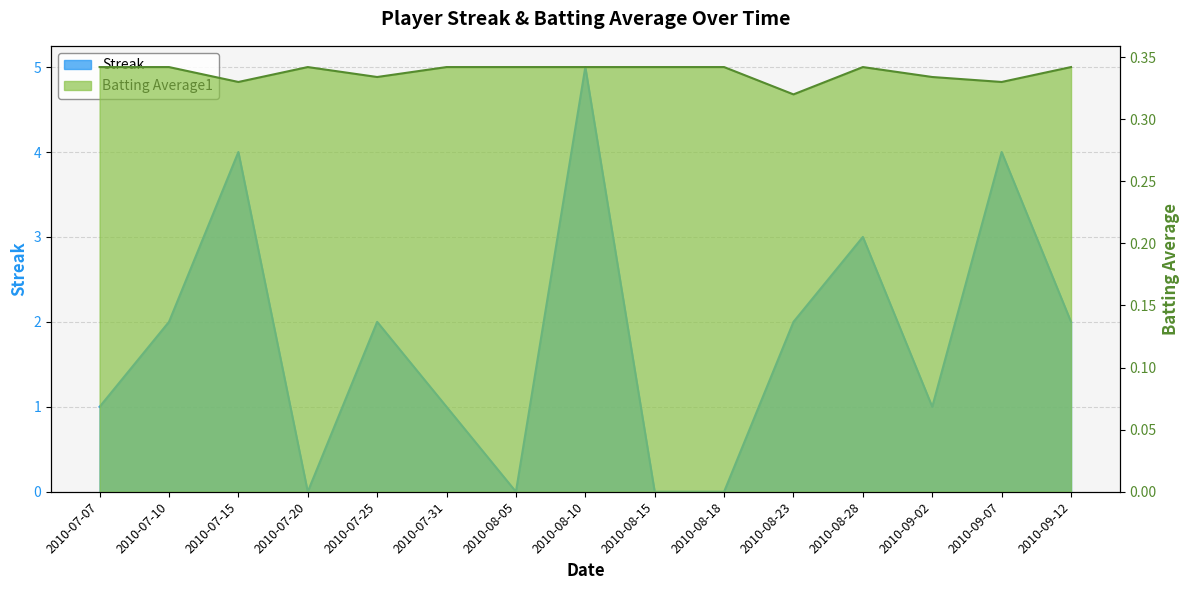

What is the label of the 2nd point from the left?

2010-07-10